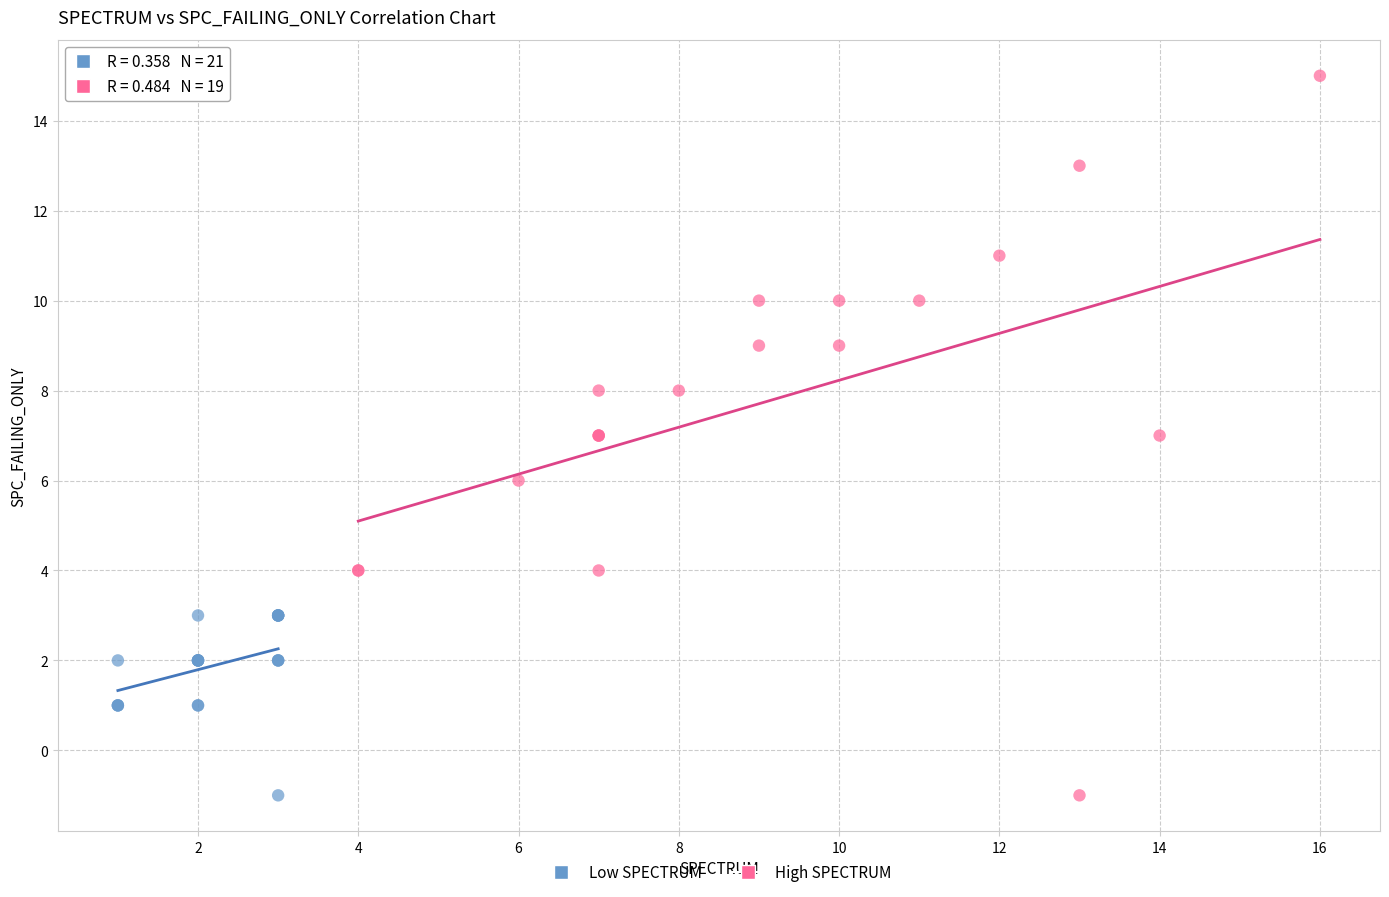

Which series has the widest spread of Y values?

High SPECTRUM